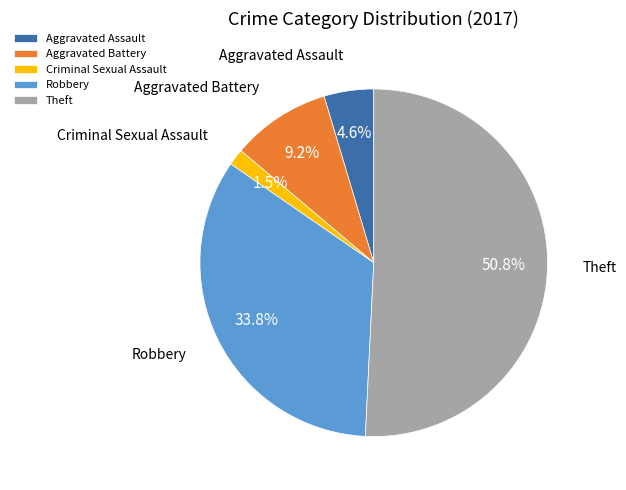

Between Criminal Sexual Assault and Aggravated Assault, which is larger?

Aggravated Assault